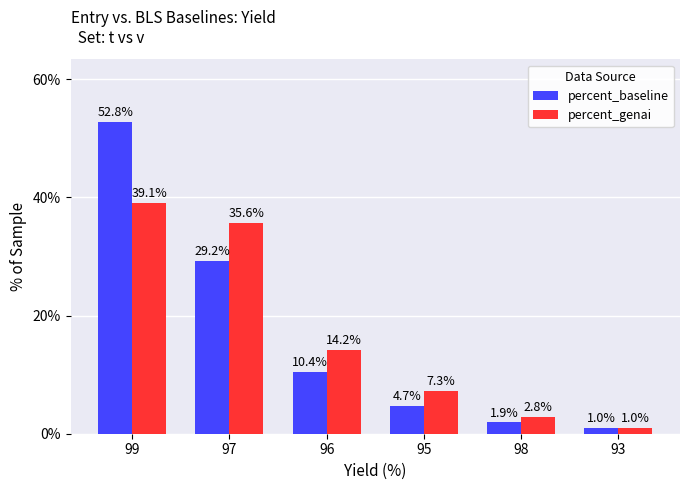

Which series has the largest range (max minus min)?

percent_baseline